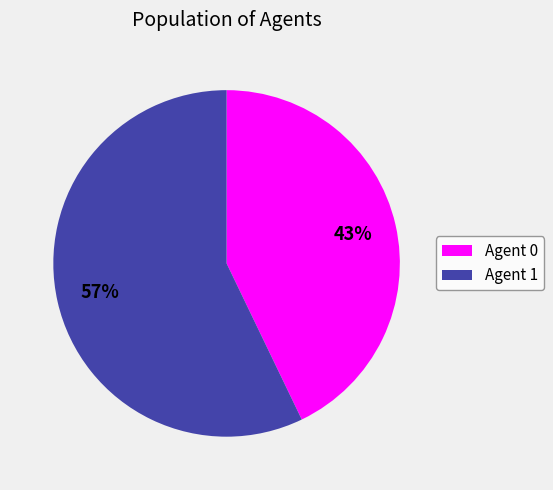

Do Agent 1 and Agent 0 together represent more than half of the pie?

Yes